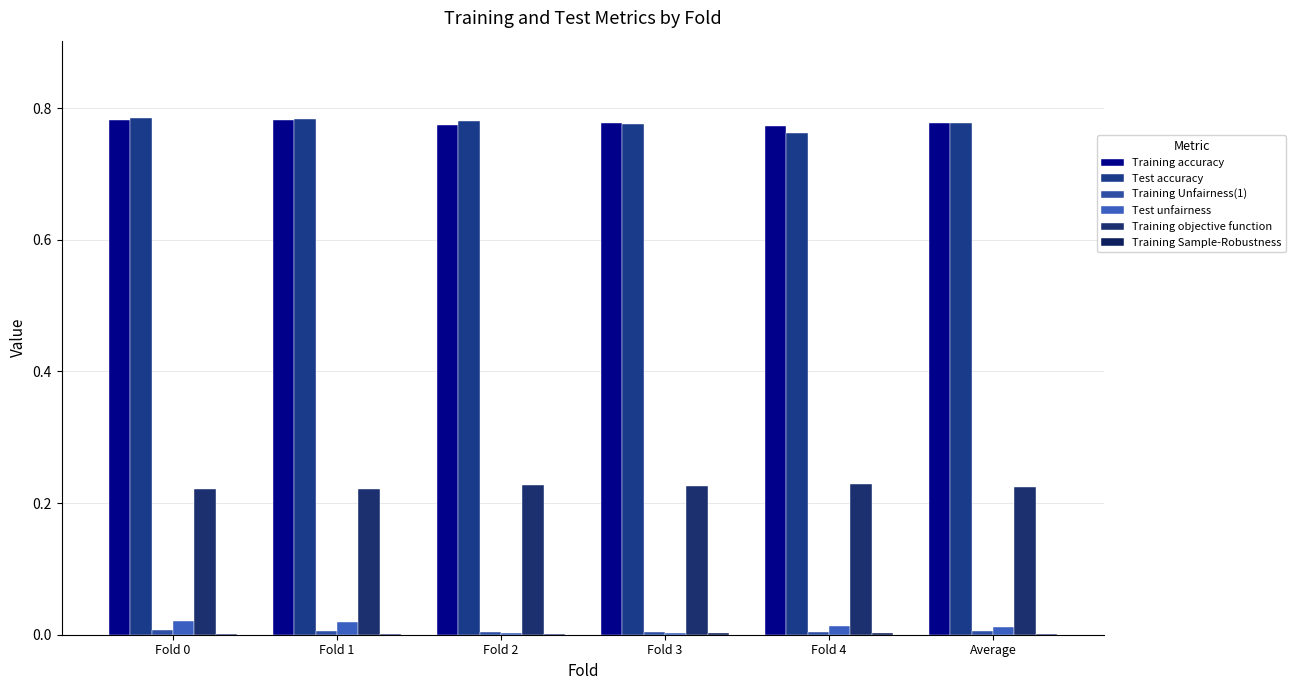

At which category is the sum across all series the highest?

Fold 0